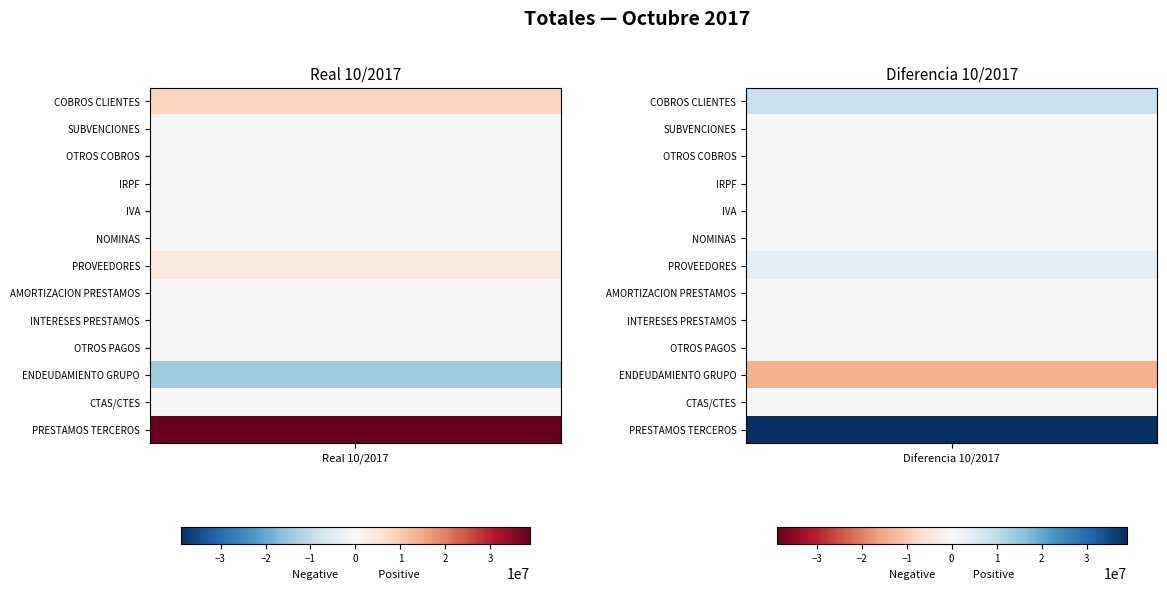

What is the difference between the maximum and minimum values in the IVA series?

335191.0